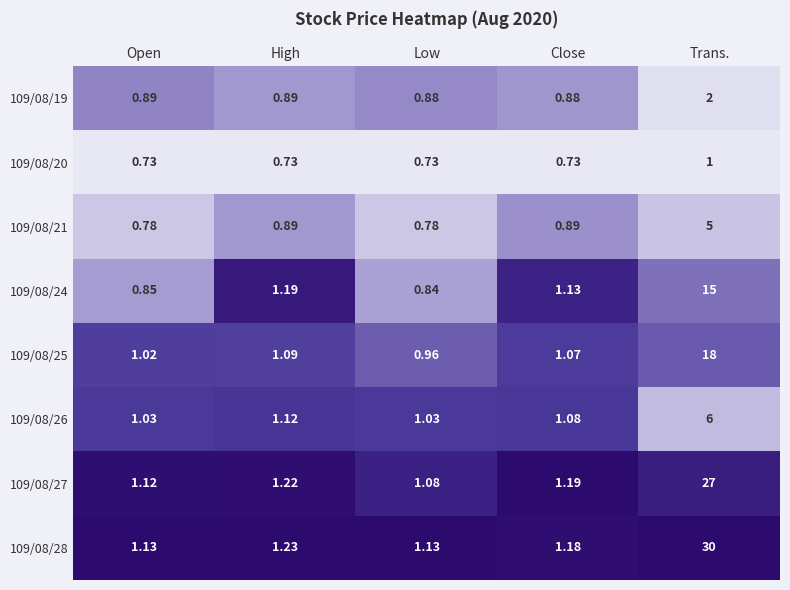

At which category is the sum across all series the highest?

Trans.